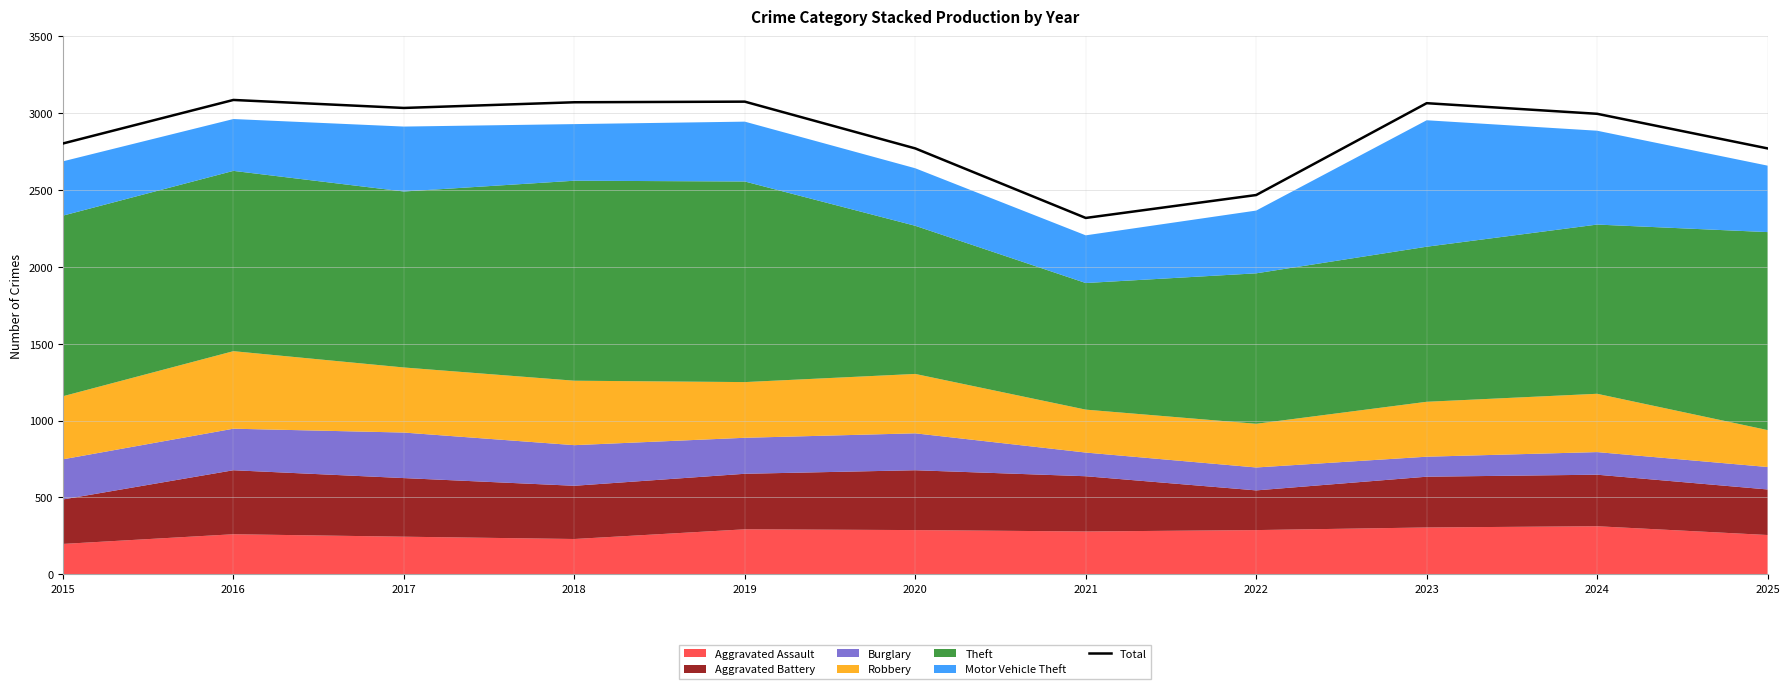

How many values are below 2994?

5